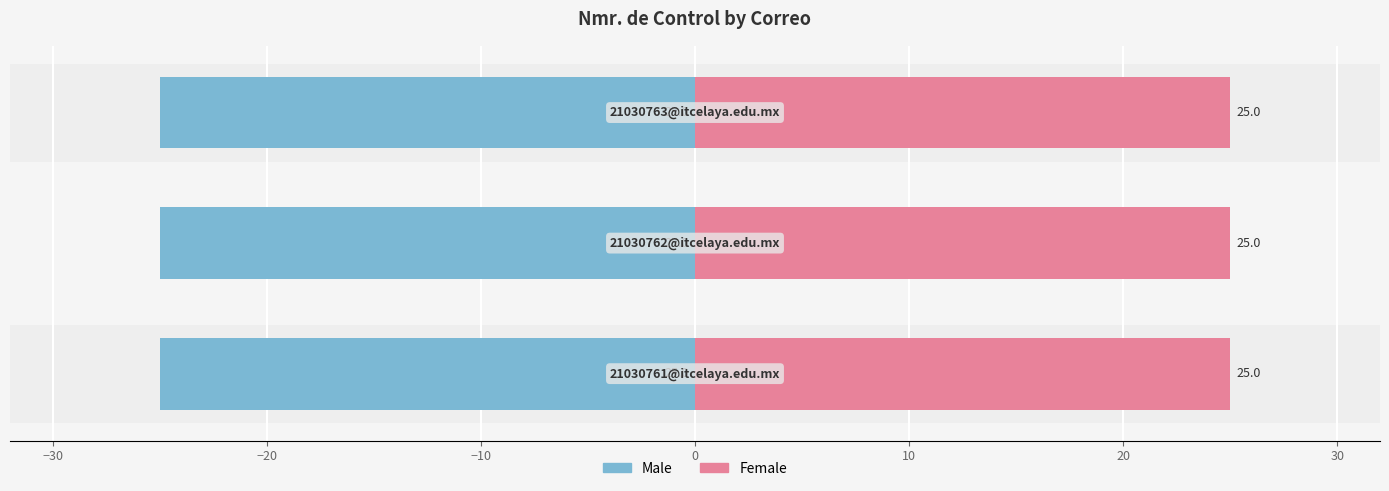

At how many categories does at least one series exceed 3?

3